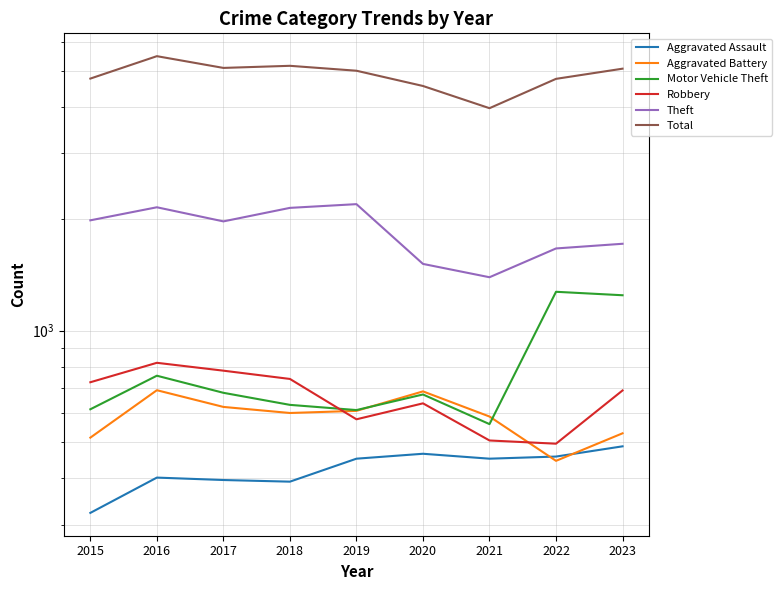

How many interior local peaks does the Aggravated Battery series have?

2